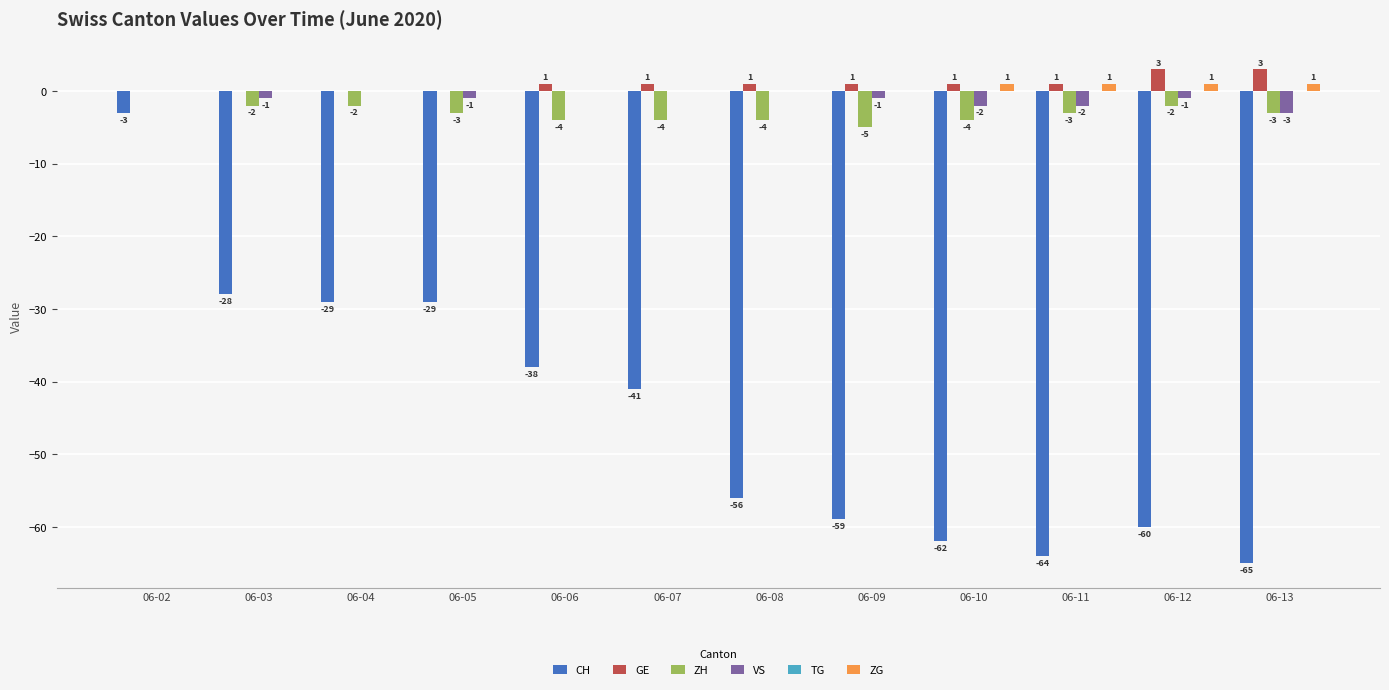

Between 06-03 and 06-10, which series saw the biggest shift?

CH